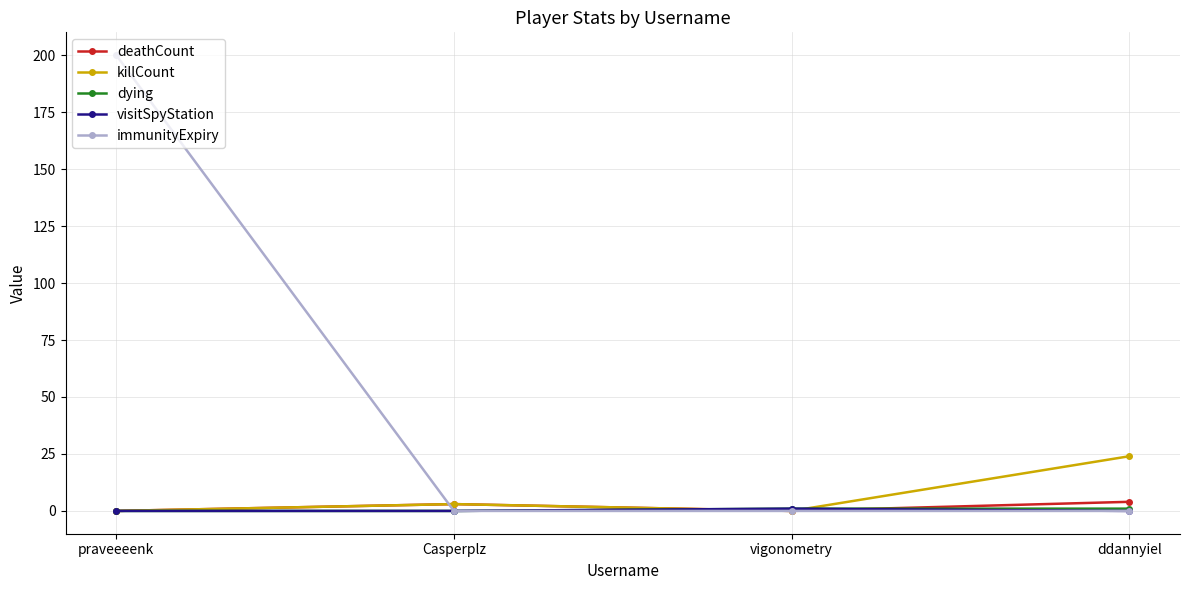

Is it true that immunityExpiry equals -118 at ddannyiel?

False